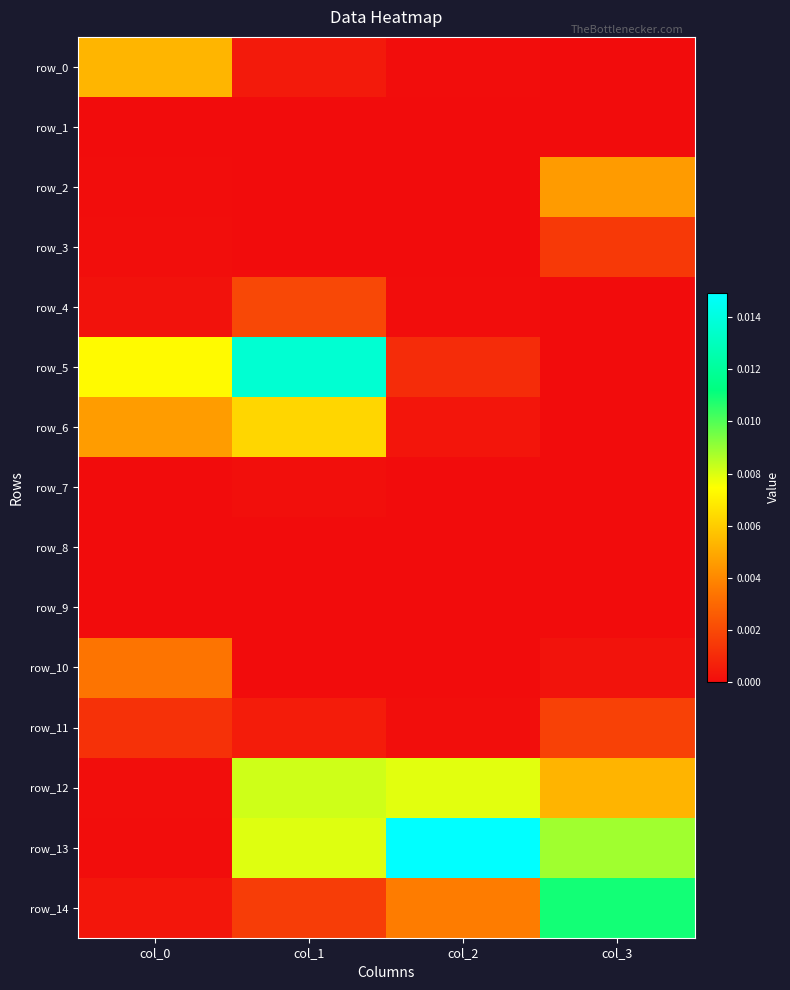

Is it true that row_6 equals 0.0 at col_1?

False